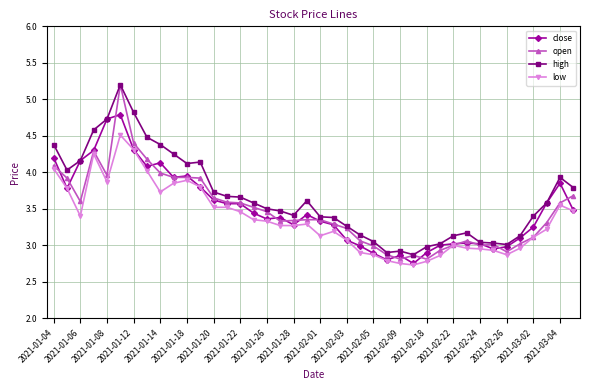

True or false: low has more than 1 interior local peaks.

True